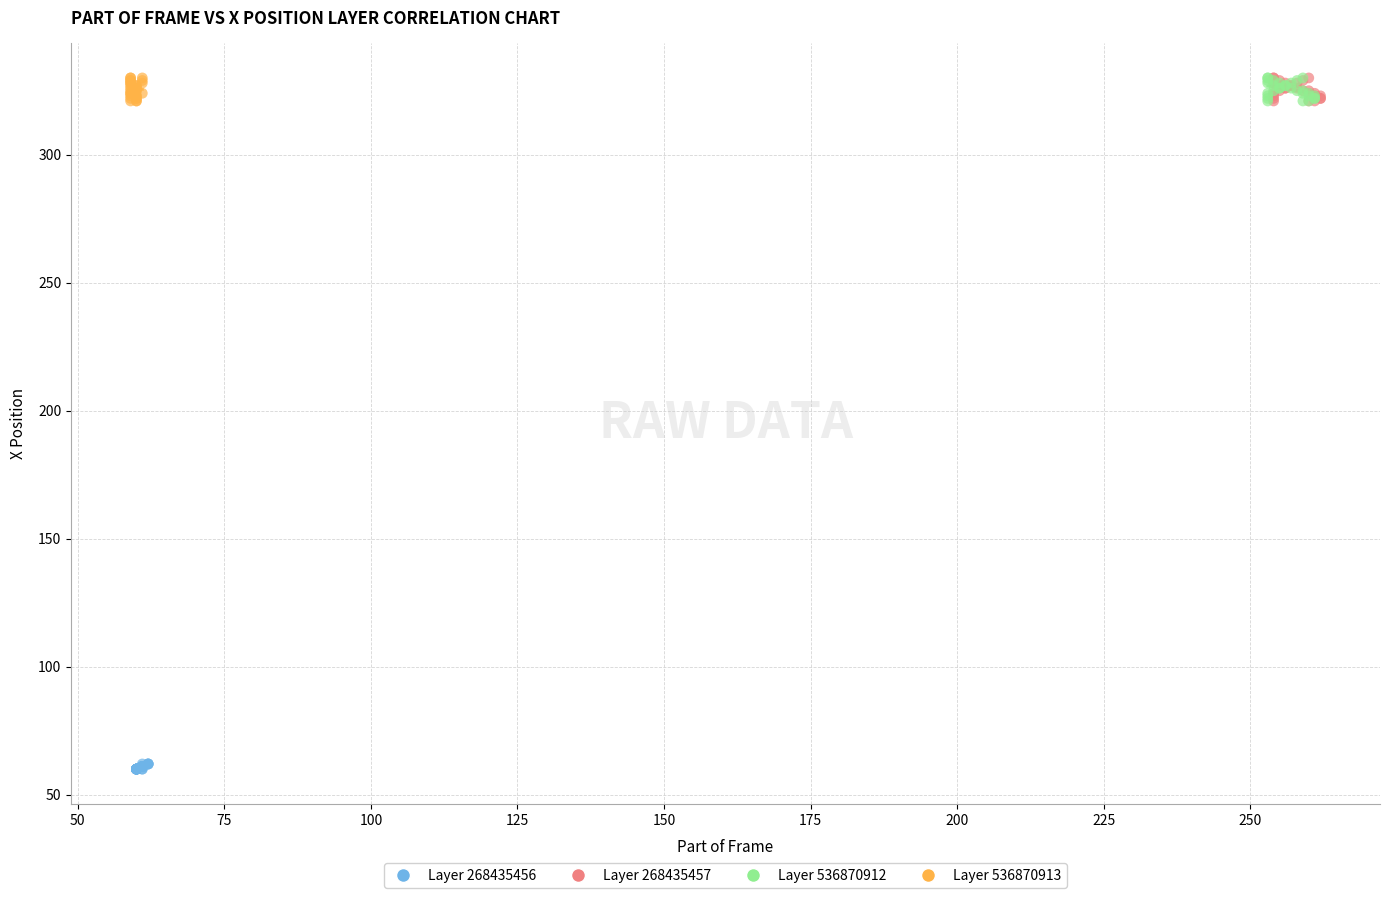

Which series reaches the minimum Y coordinate?

Layer 268435456